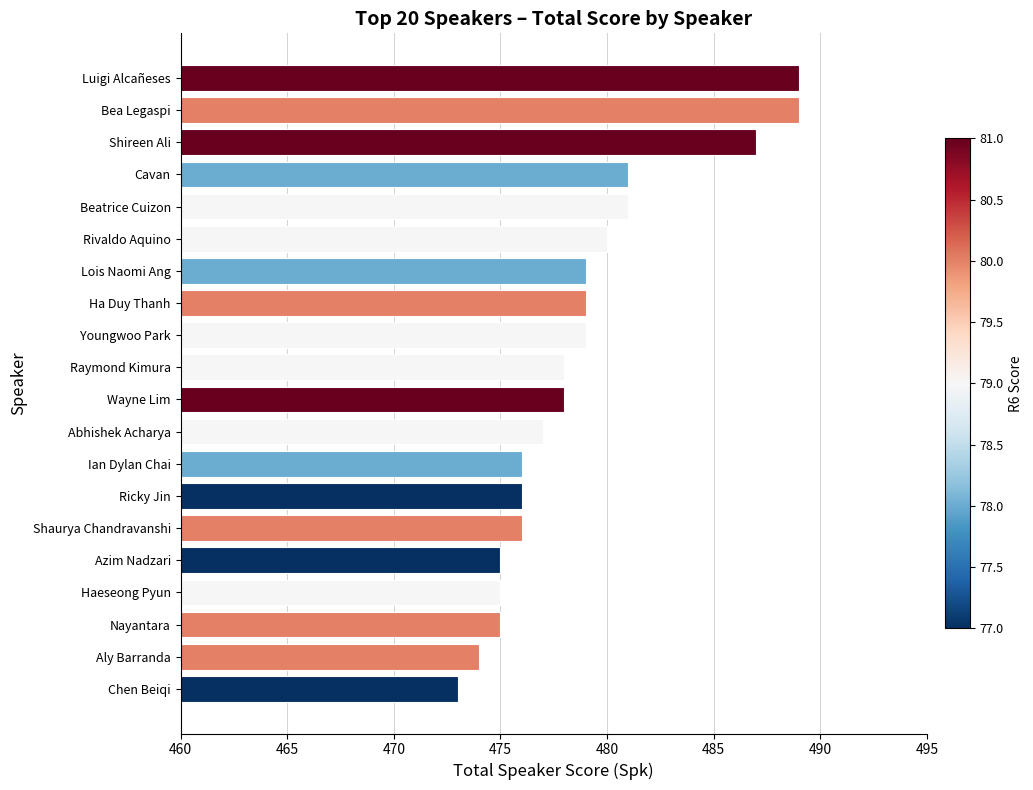

How many categories are shown in the chart?

20